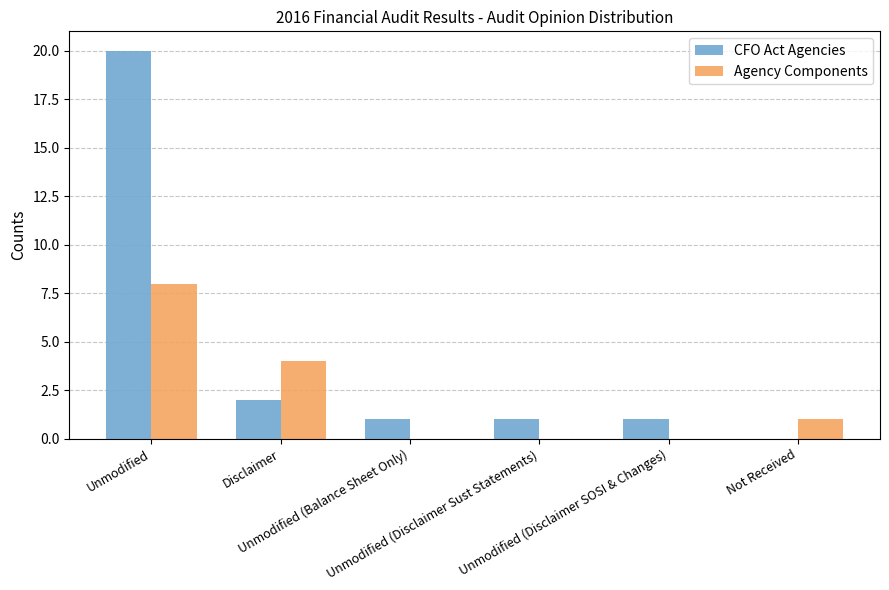

Which series has the largest total across all categories?

CFO Act Agencies